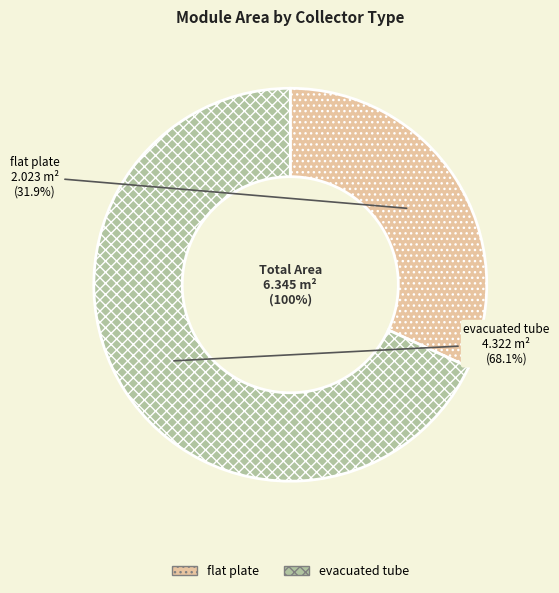

What is the total percentage of evacuated tube and flat plate?

100.0%